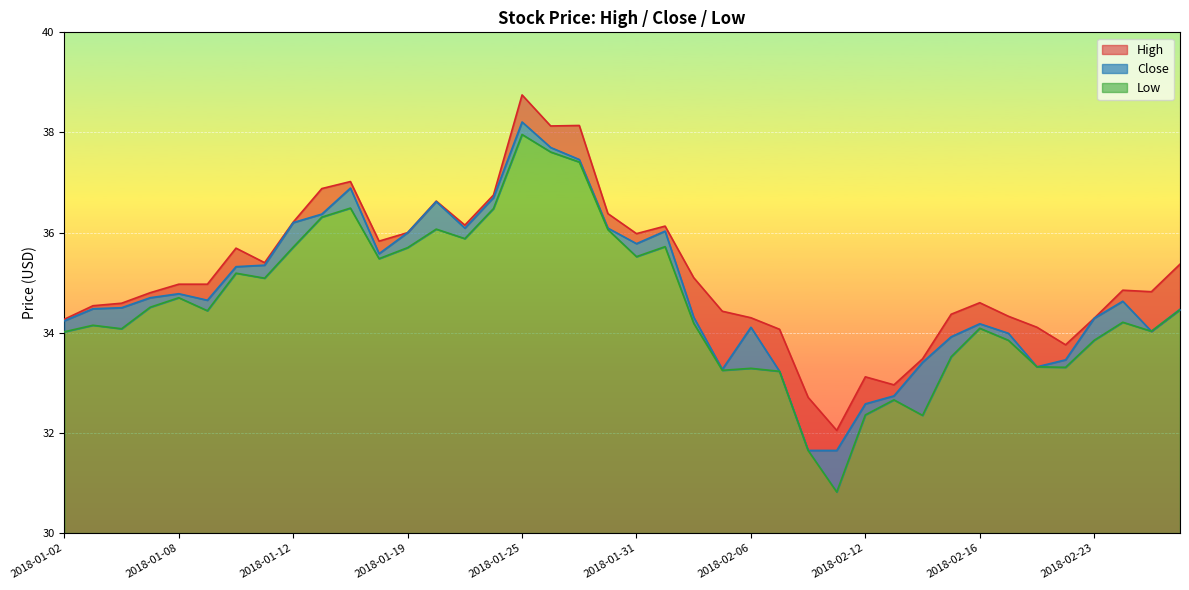

True or false: Low has a value of 17.9 at 2018-02-27.

False